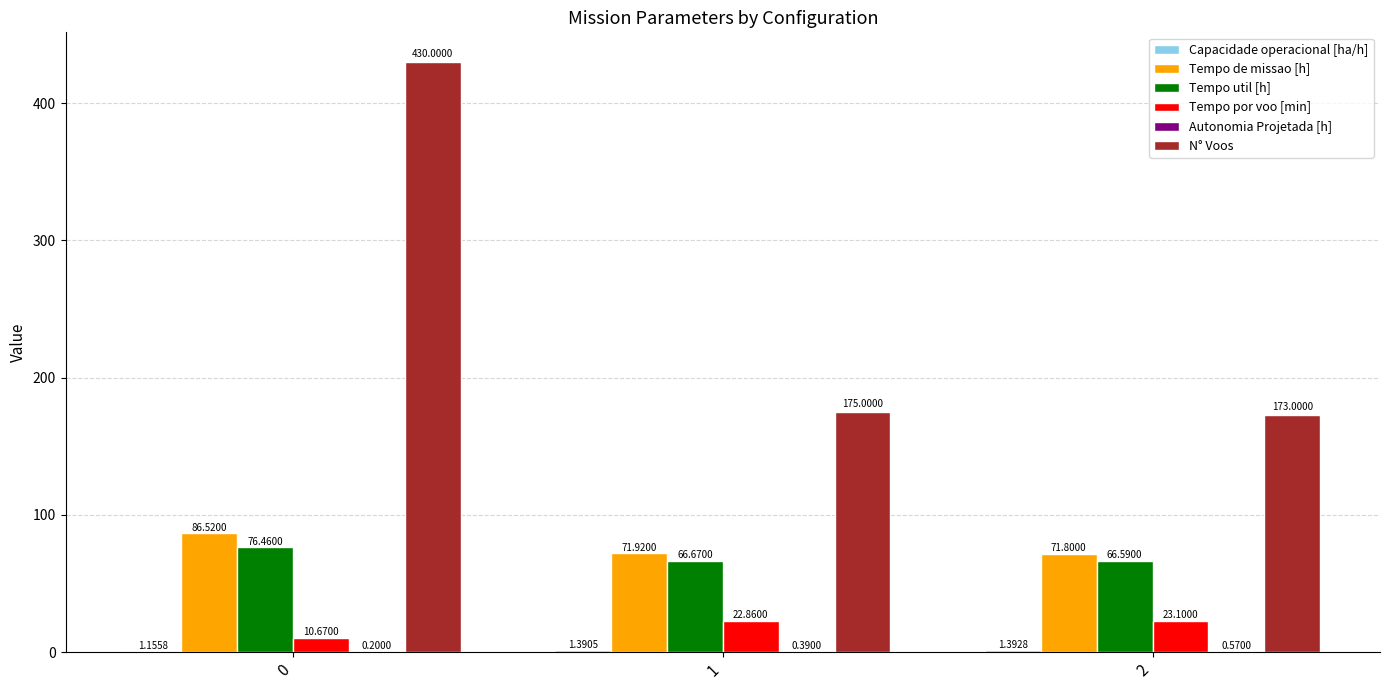

Which series has the widest spread of values?

N° Voos